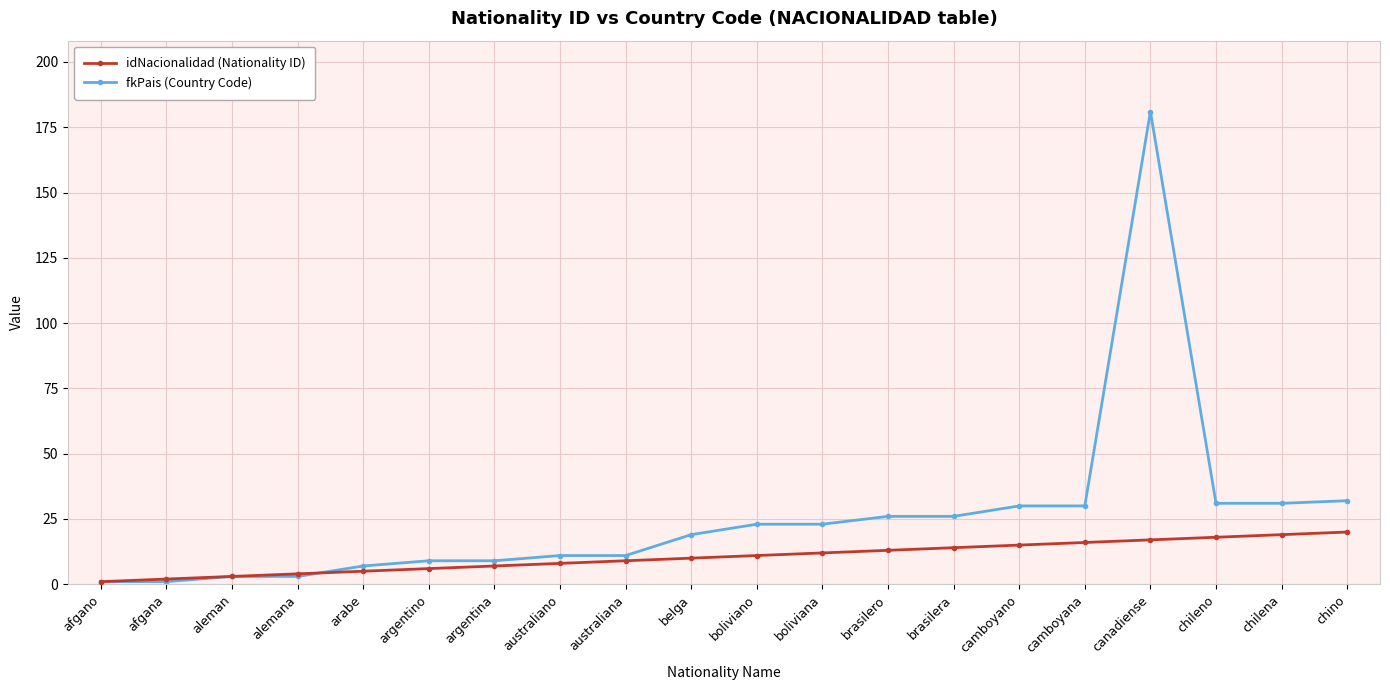

True or false: fkPais (Country Code) has a value of 30 at camboyana.

True